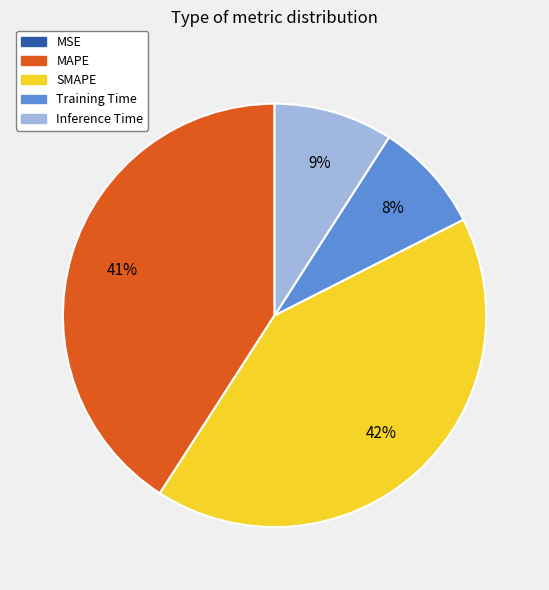

Is SMAPE the majority of the pie?

No